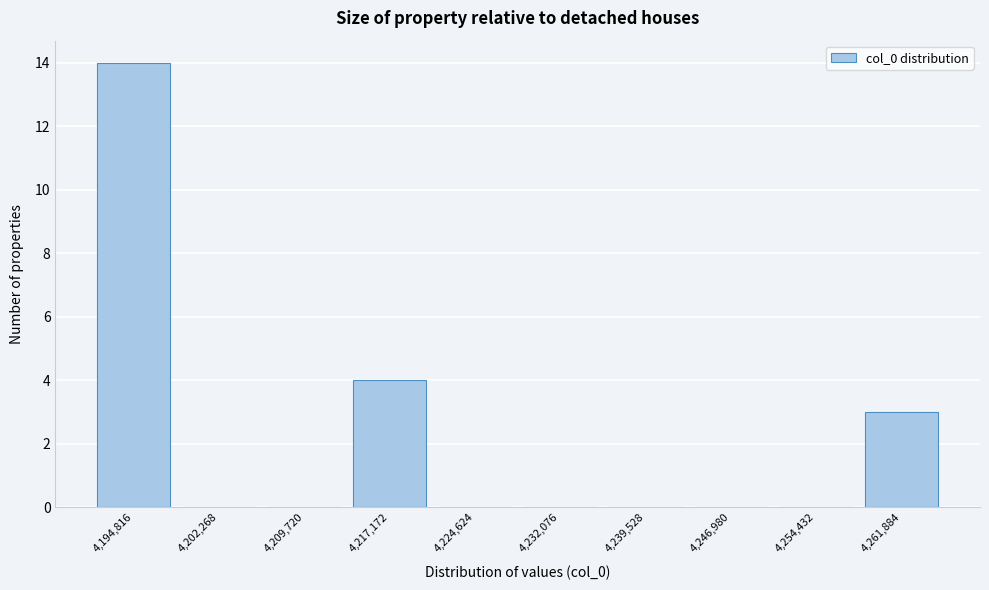

Reading left to right, what are all the values shown in this chart?

4,194,816=14	4,202,268=0	4,209,720=0	4,217,172=4	4,224,624=0	4,232,076=0	4,239,528=0	4,246,980=0	4,254,432=0	4,261,884=3